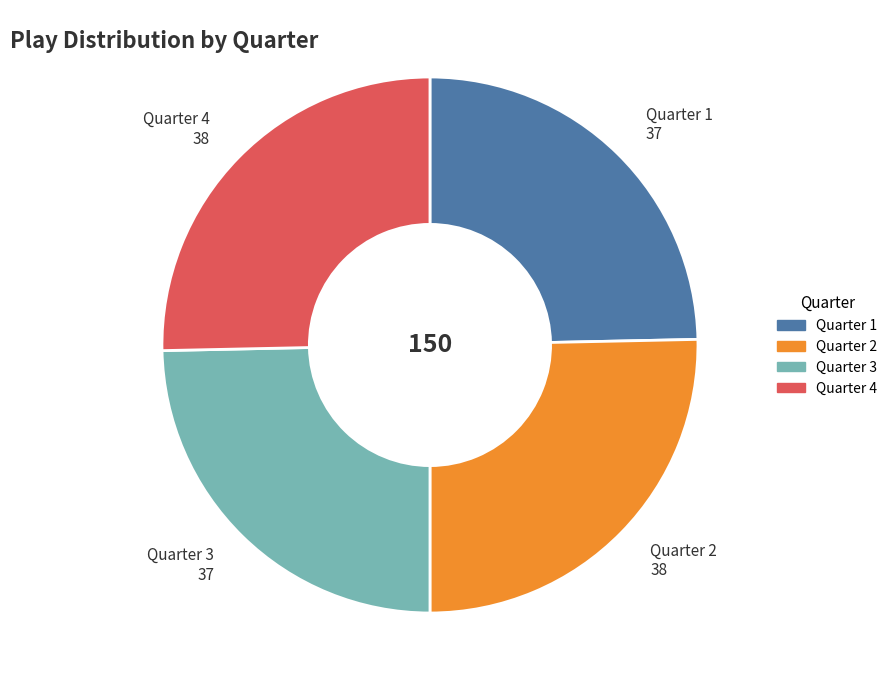

What is the ratio of the value at Quarter 1 to the value at Quarter 2?

1.0